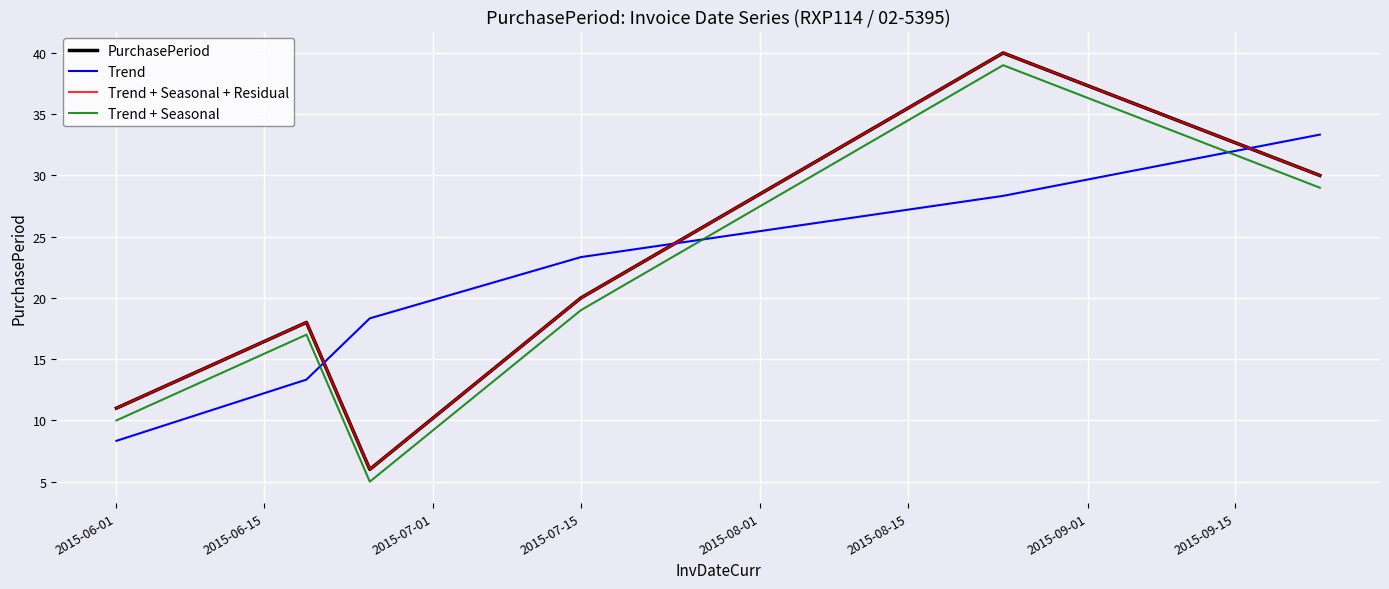

Does the chart display data point markers on the line(s)?

No